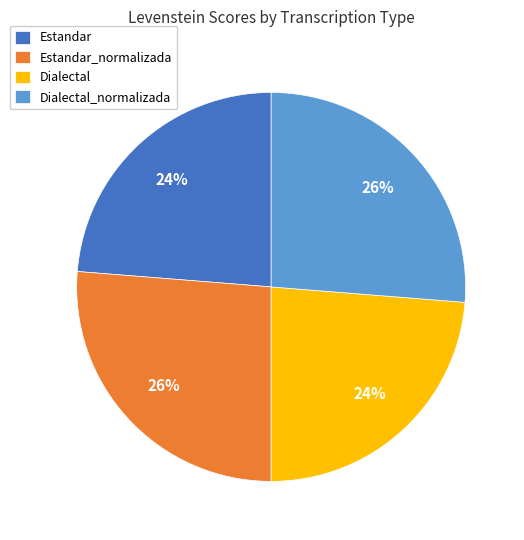

Between Estandar_normalizada and Dialectal, which is larger?

Estandar_normalizada